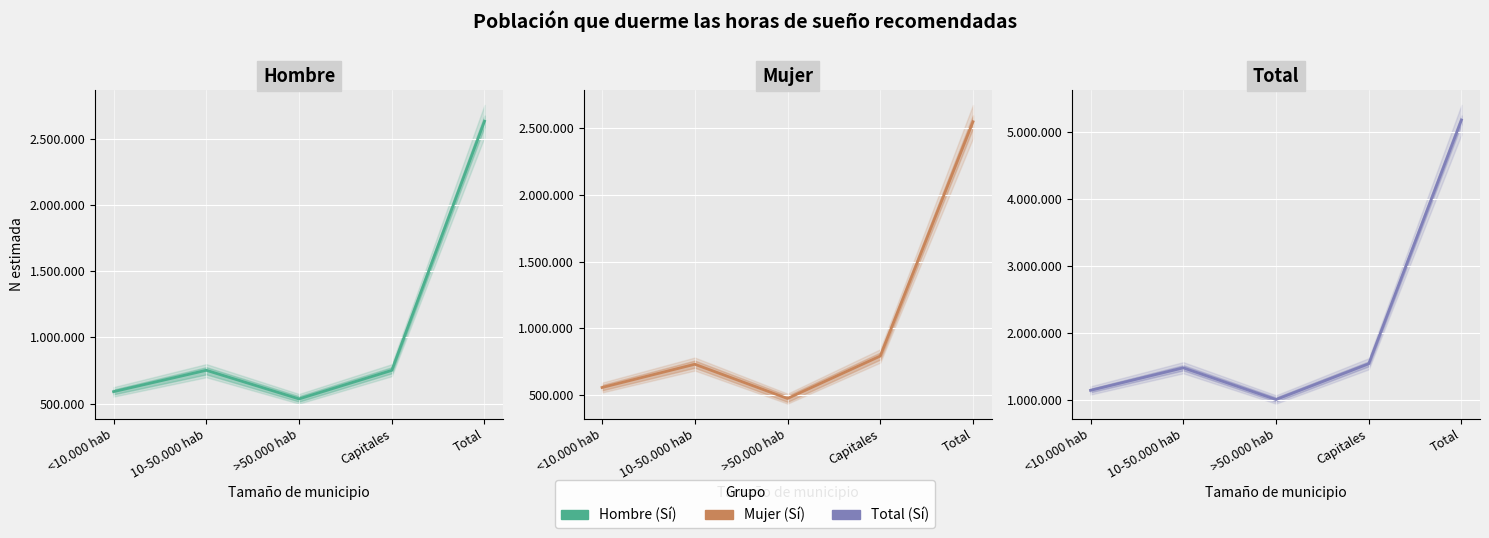

Between >50.000 hab and Total, which series saw the biggest shift?

Total Sí